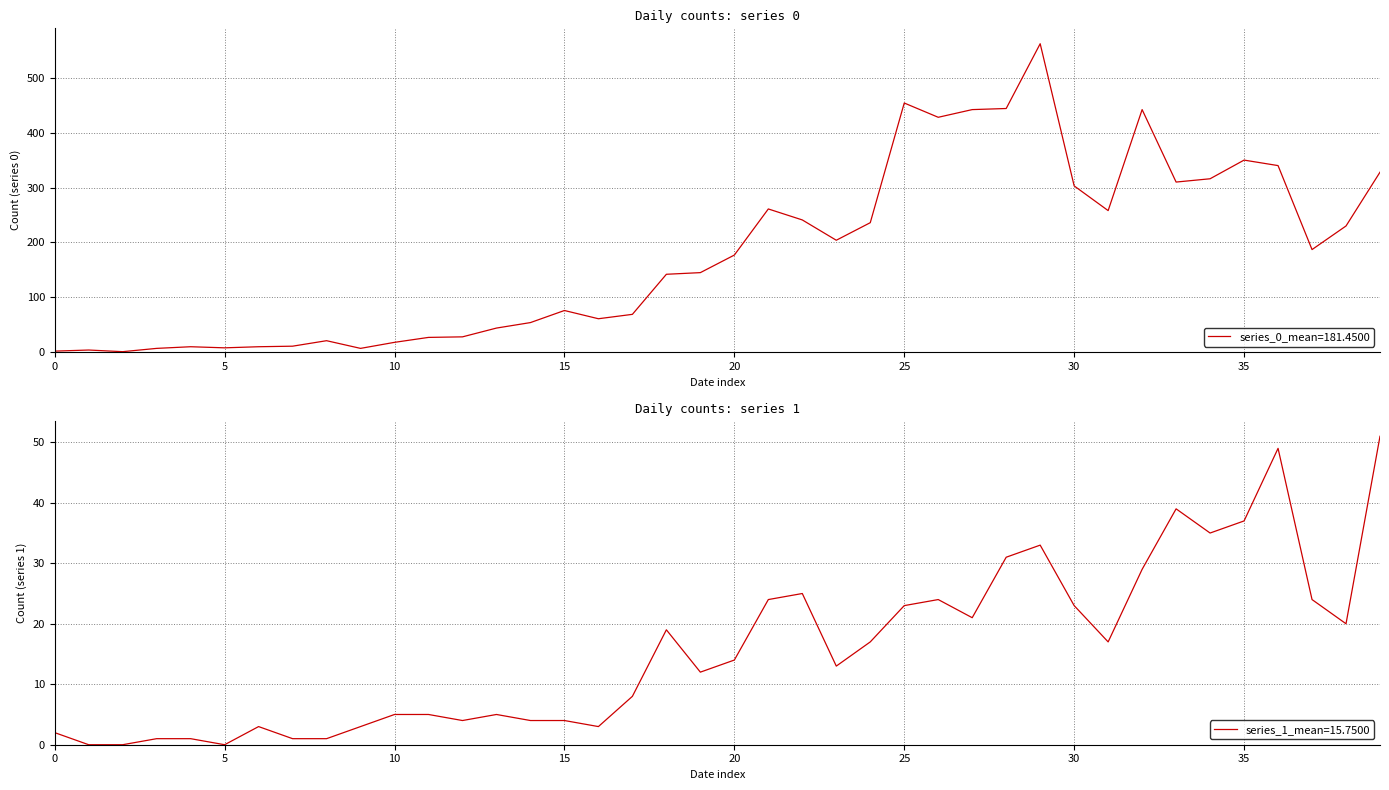

How many values in the series_1 series are below 14?

20